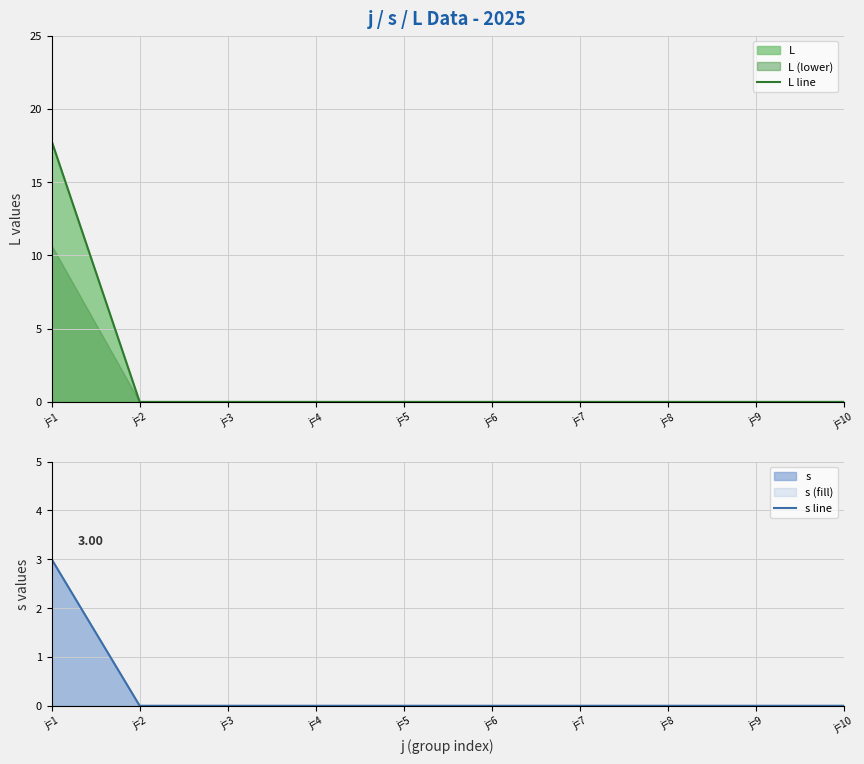

The L line series shows 0.0 at j=8. True or false?

True